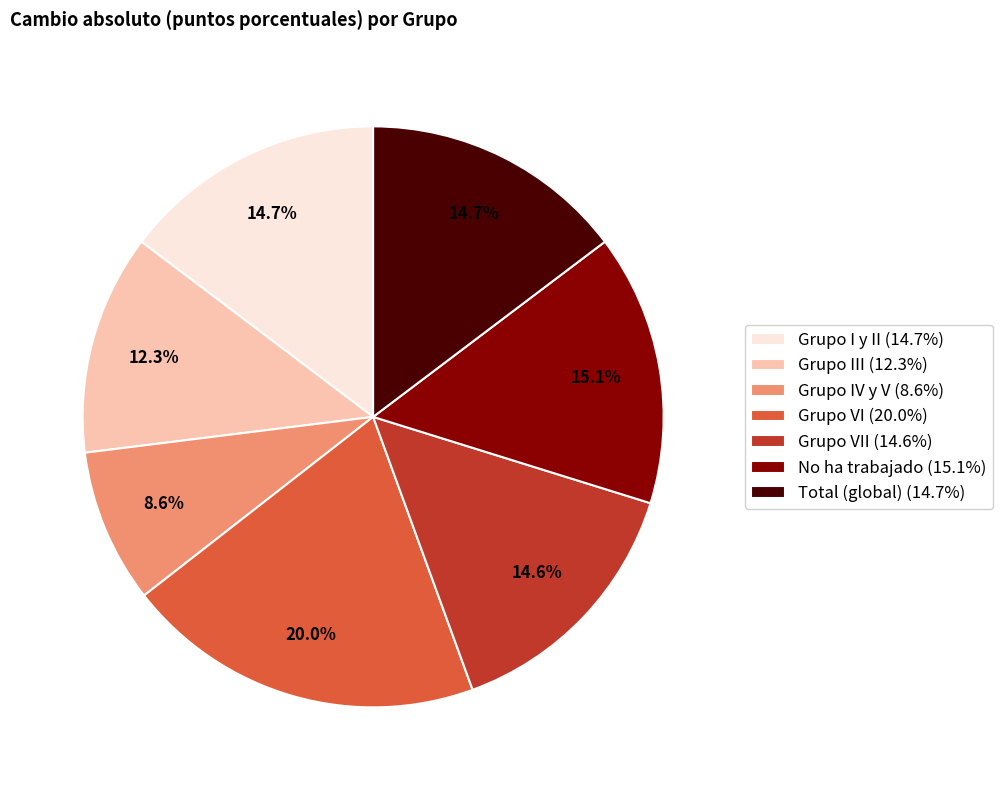

Which slice is the largest?

Grupo VI (20.0%)